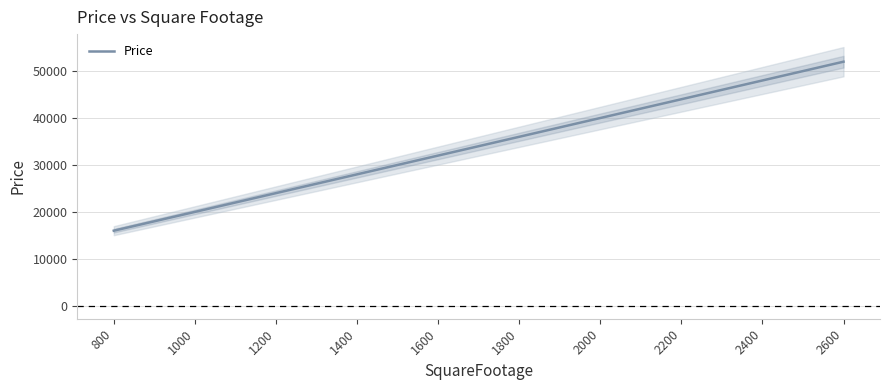

What is the change in value from 1800 to 2200?

+8000